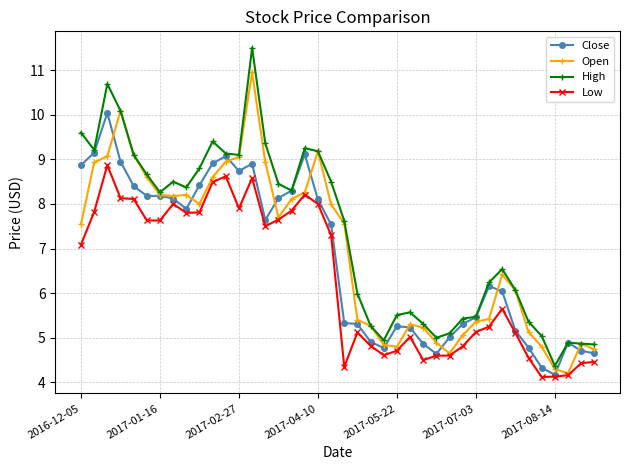

What is the lowest value of the Low series?

4.1